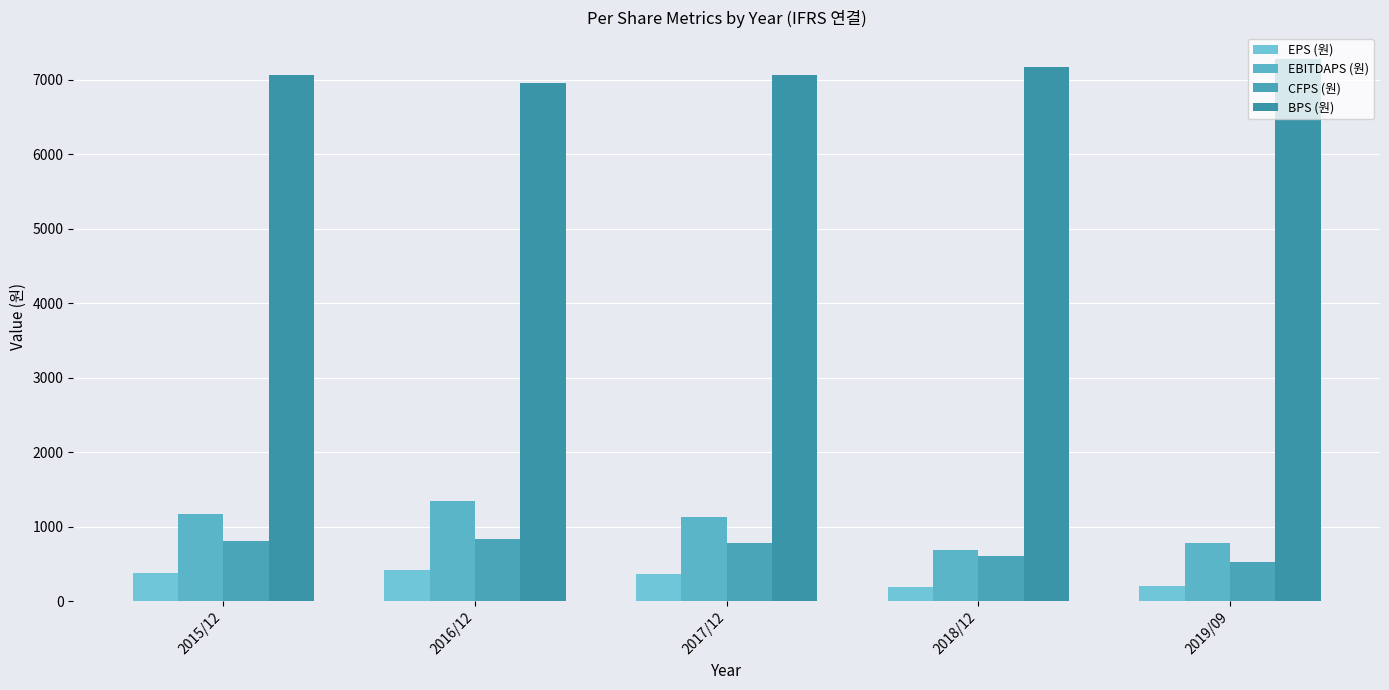

What is the value of the CFPS (원) bar at the 2nd from the left?

834